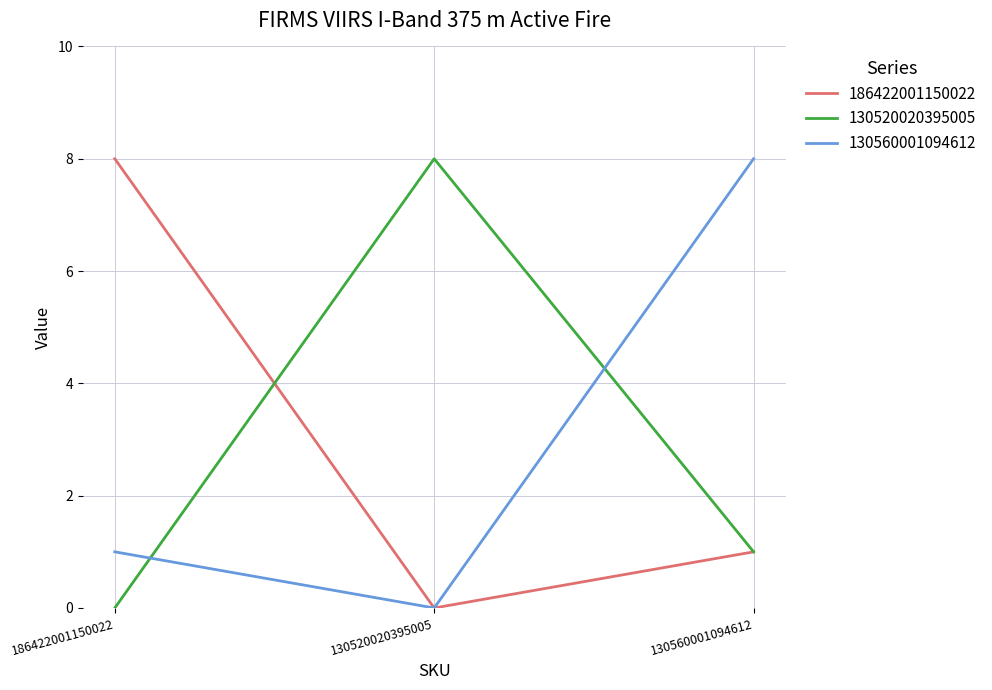

What is the sum of all 130520020395005 values?

9